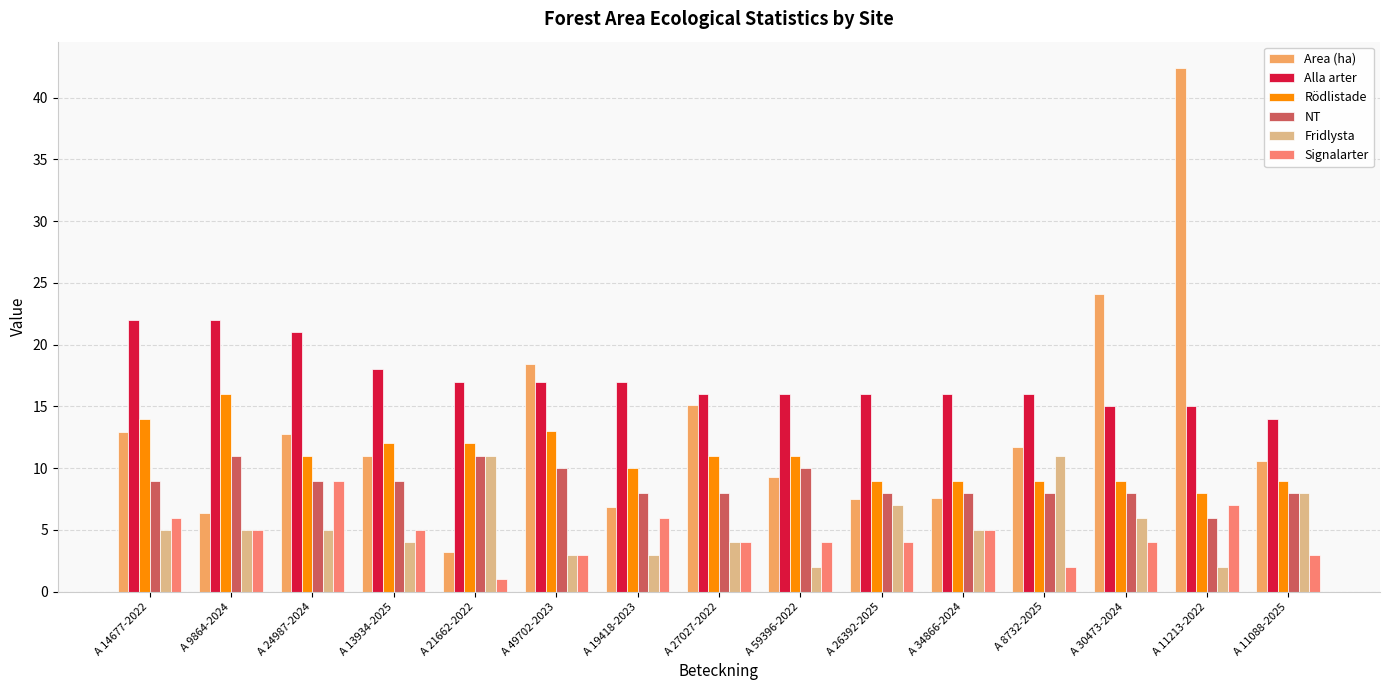

What is the label of the 12th bar from the right?

A 13934-2025